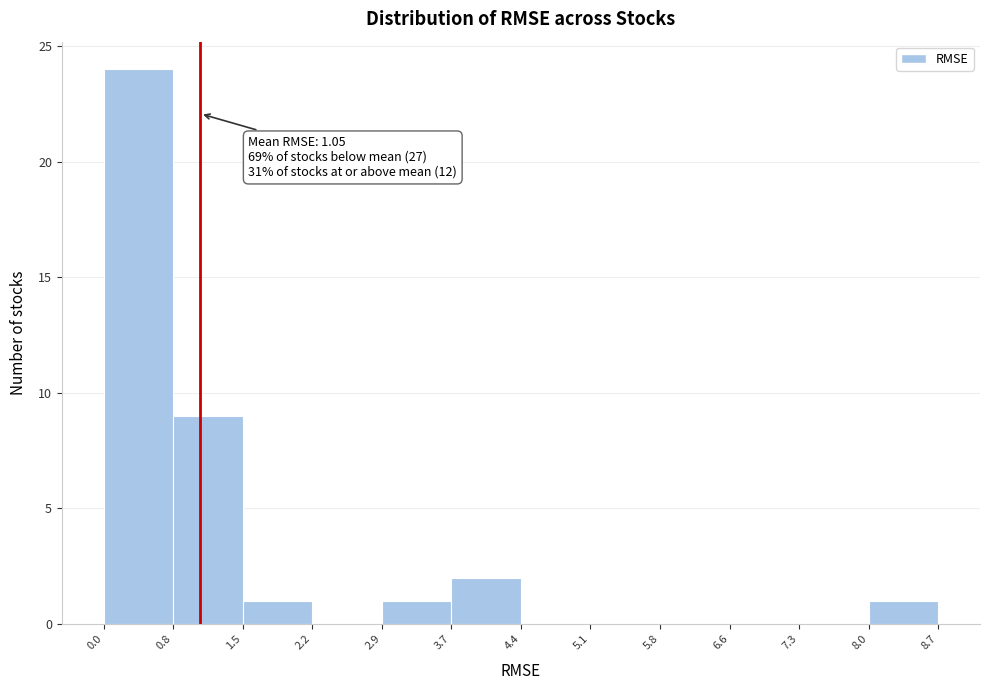

Which range on the x-axis has the tallest bar?

0.0 to 0.8